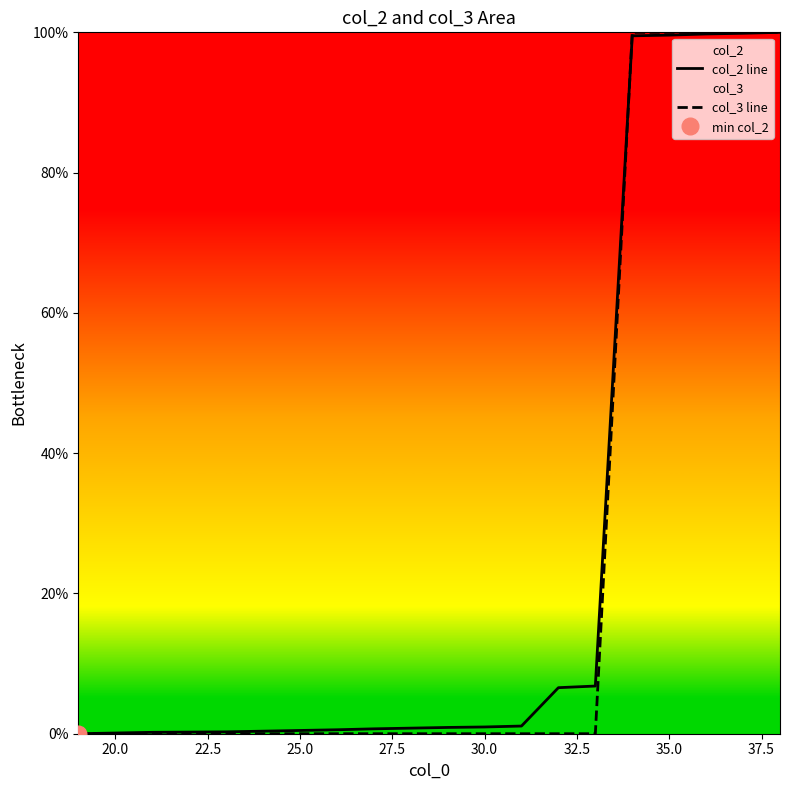

How many lines are shown in the chart?

2